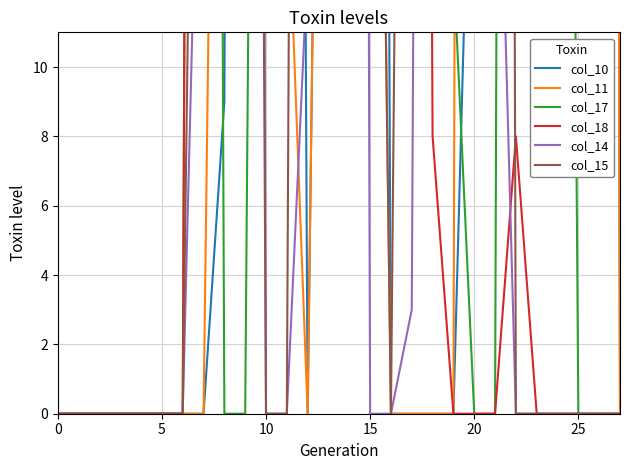

True or false: col_18 and col_15 cross at least once.

True